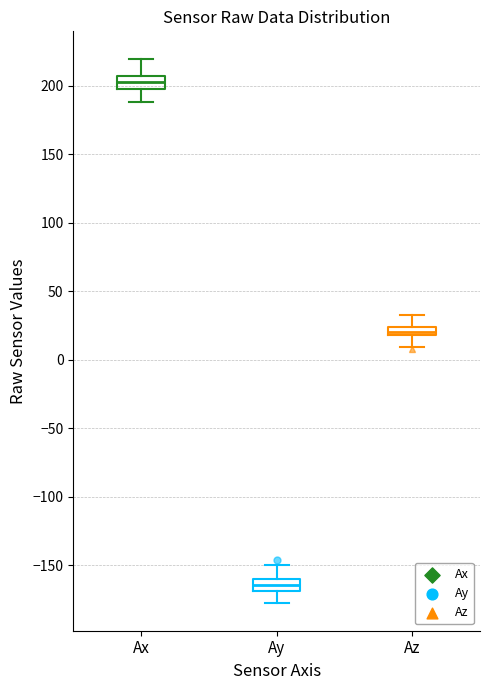

Which box's median line is the lowest?

Ay